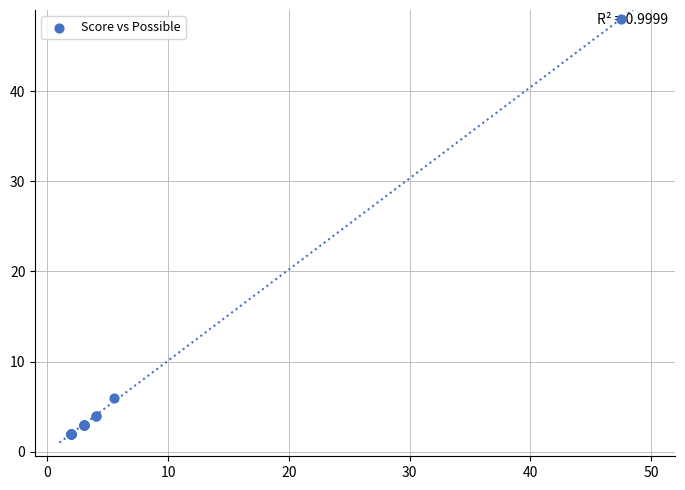

What Y value in the scatter plot is closest to 25?

6